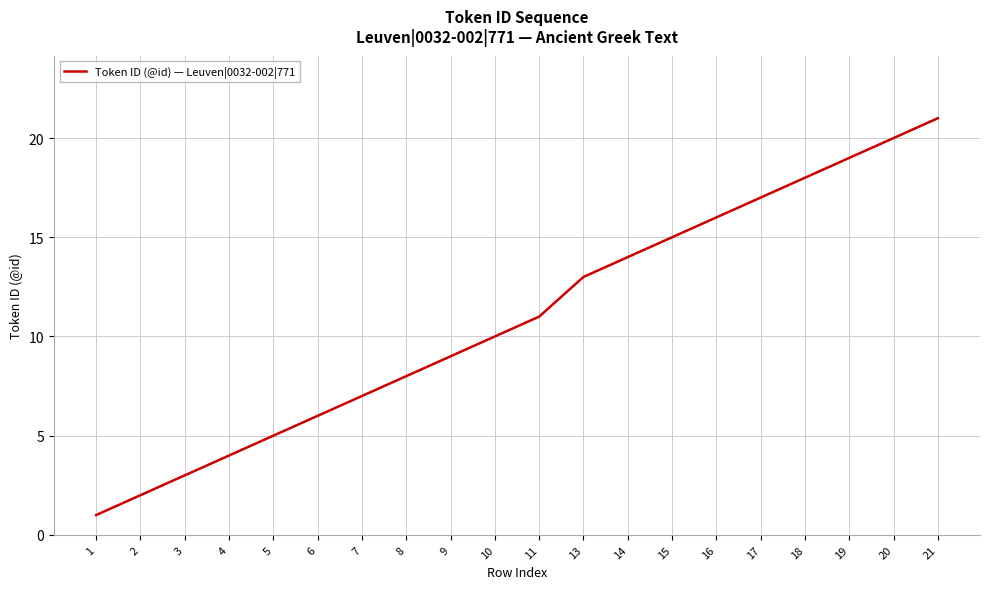

The chart shows a value of 6 at 4. True or false?

False